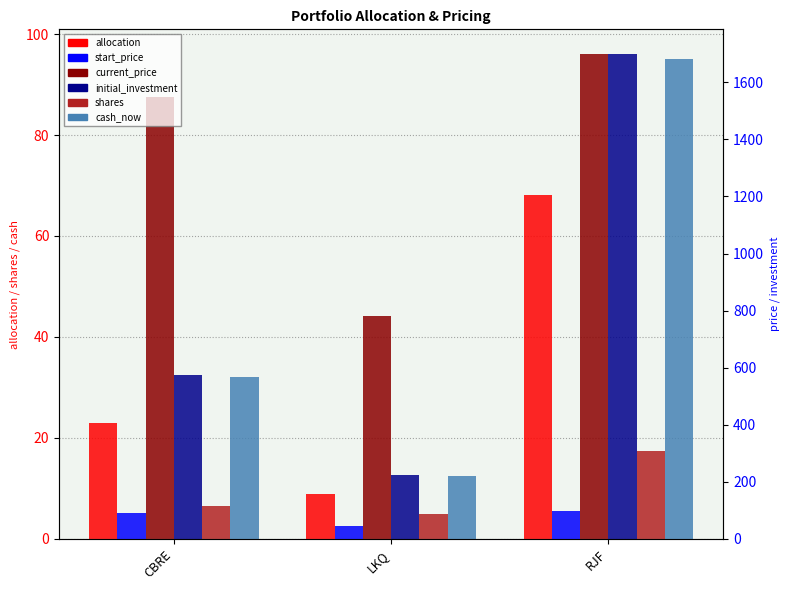

What are all the series names shown in the legend?

allocation, current_price, shares, start_price, initial_investment, cash_now